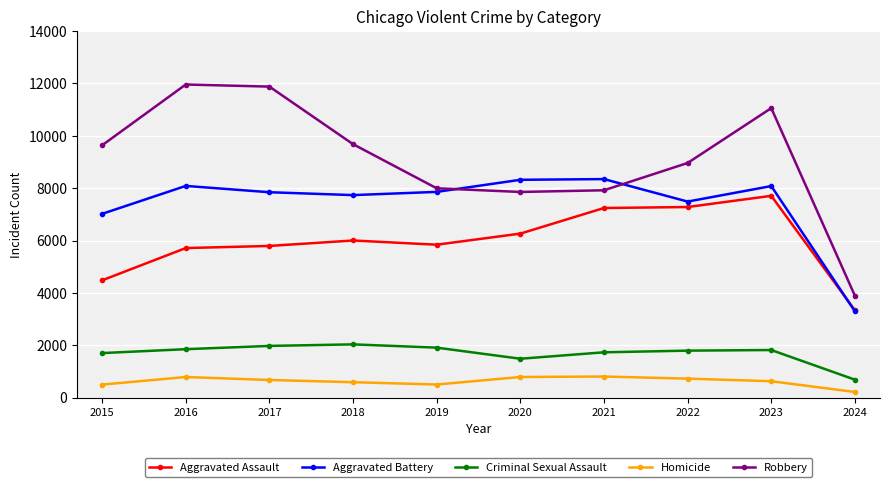

Does the chart display data point markers on the line(s)?

Yes